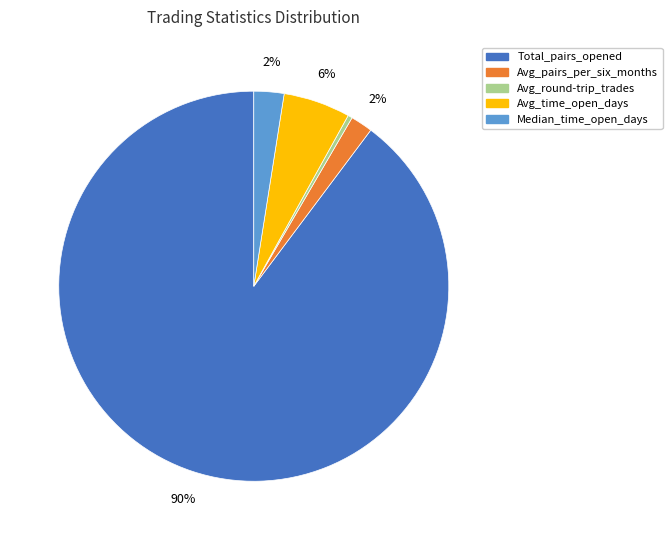

Which category accounts for the majority?

Total_pairs_opened